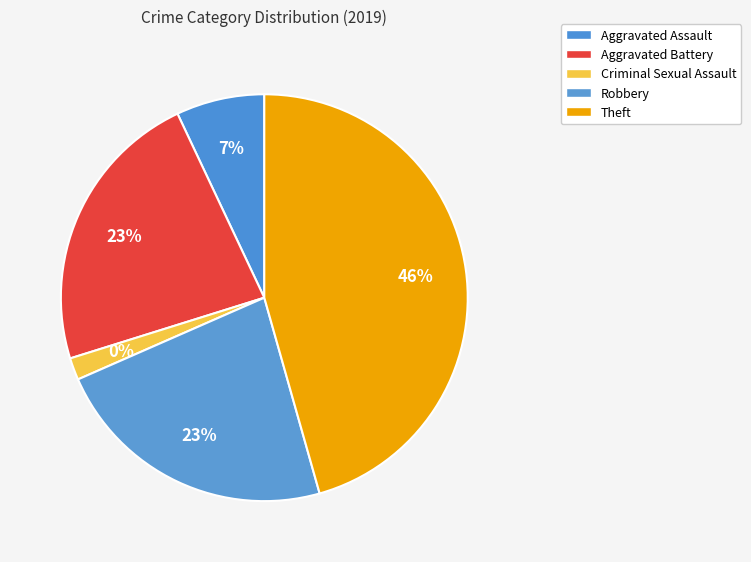

Which has a higher value, Aggravated Battery or Robbery?

Robbery